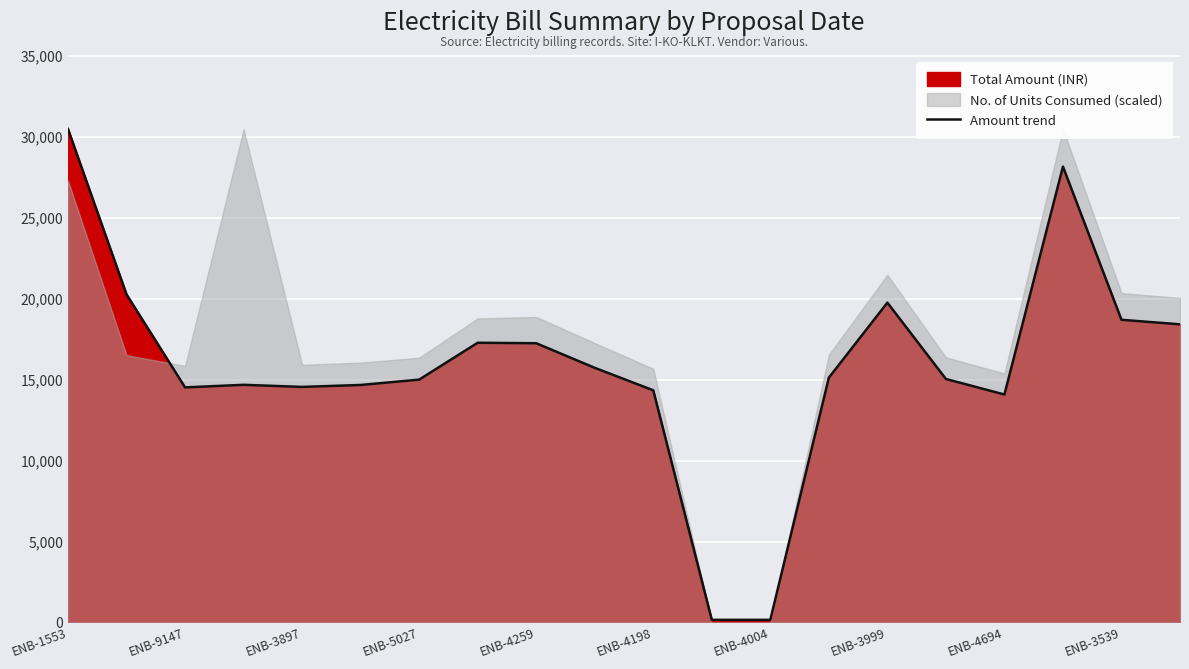

The value of Amount trend at ENB-5027 is 23126. True or false?

False